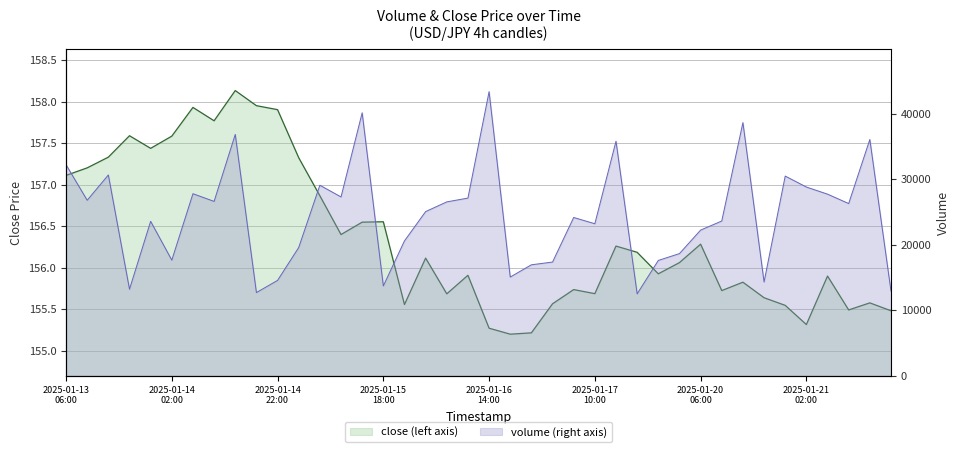

What are all the series names shown in the legend?

volume, close